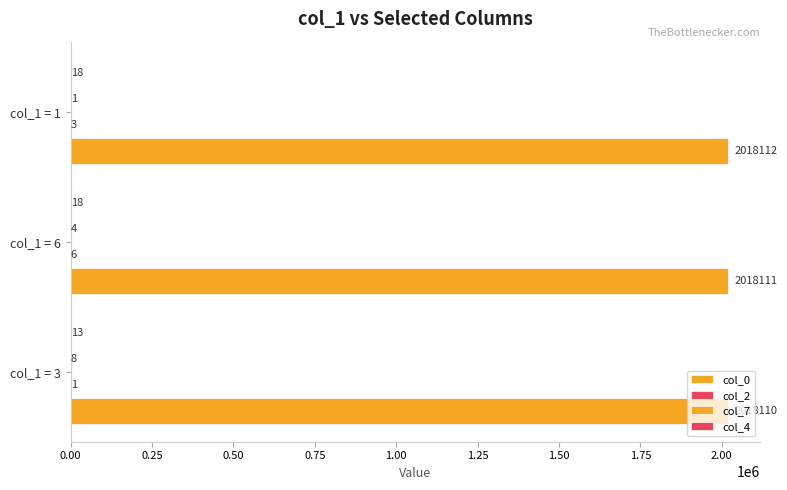

How many col_7 values are between 1 and 8?

3